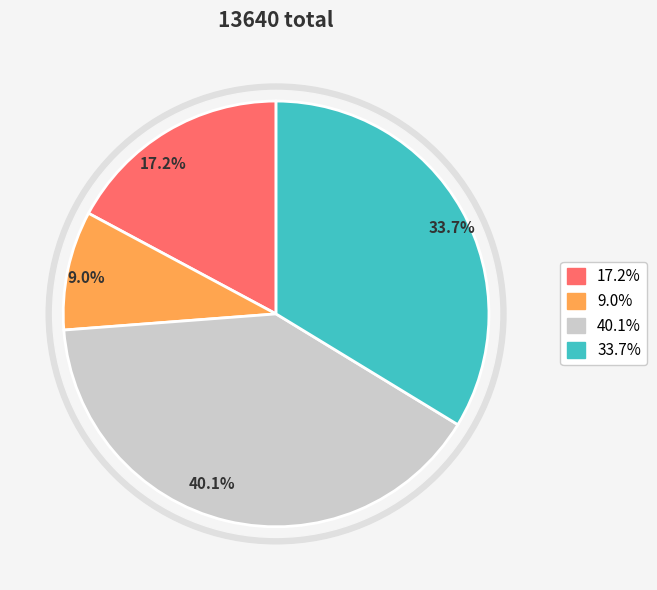

To the nearest percent, what is the average slice percentage?

25%